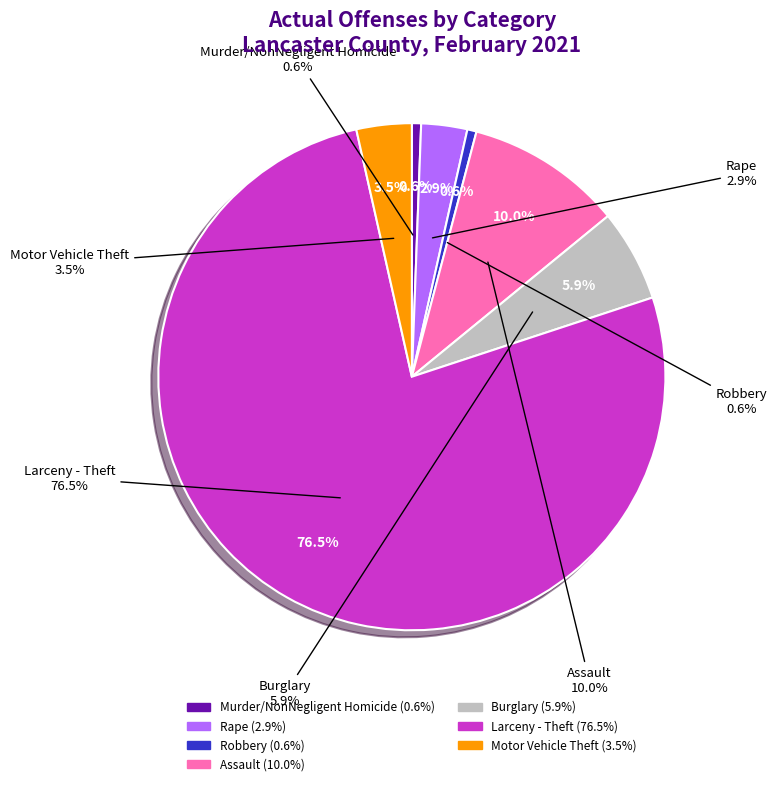

To the nearest percent, what is the difference between the largest and smallest slice percentages?

76%